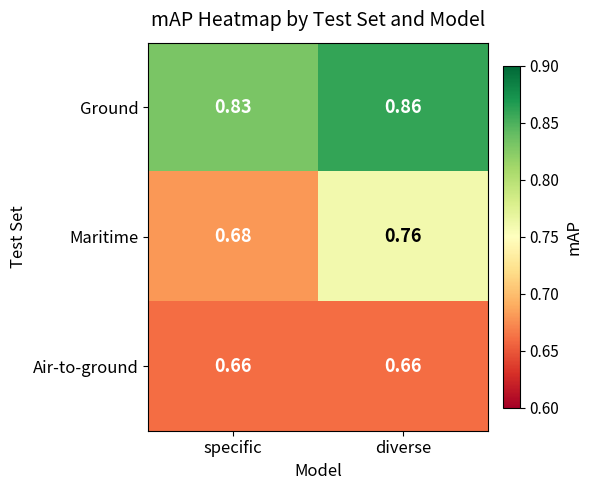

At which label does Ground reach its minimum?

specific